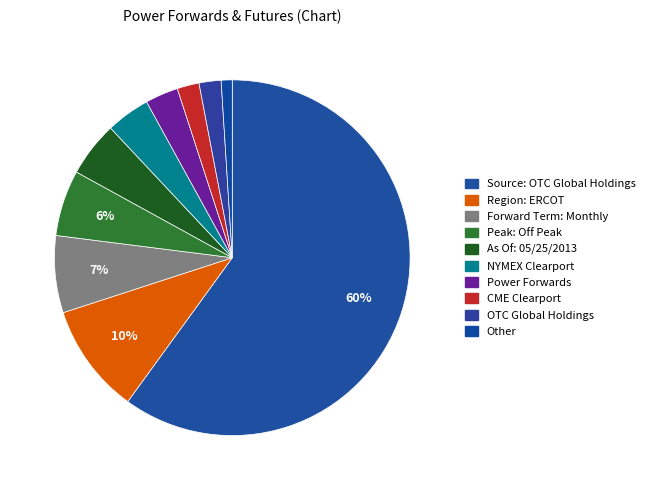

Is it true that NYMEX Clearport is 4% of the pie?

True